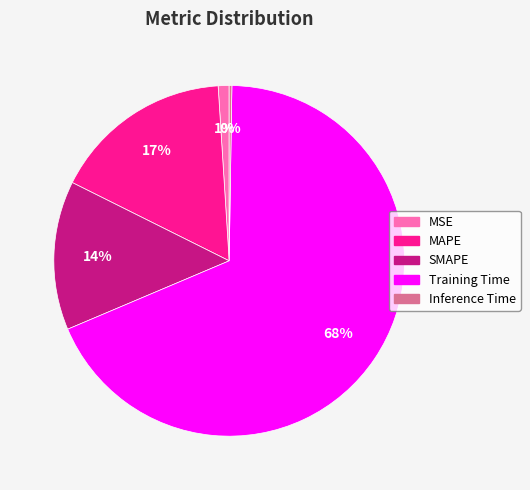

Which category accounts for the majority?

Training Time